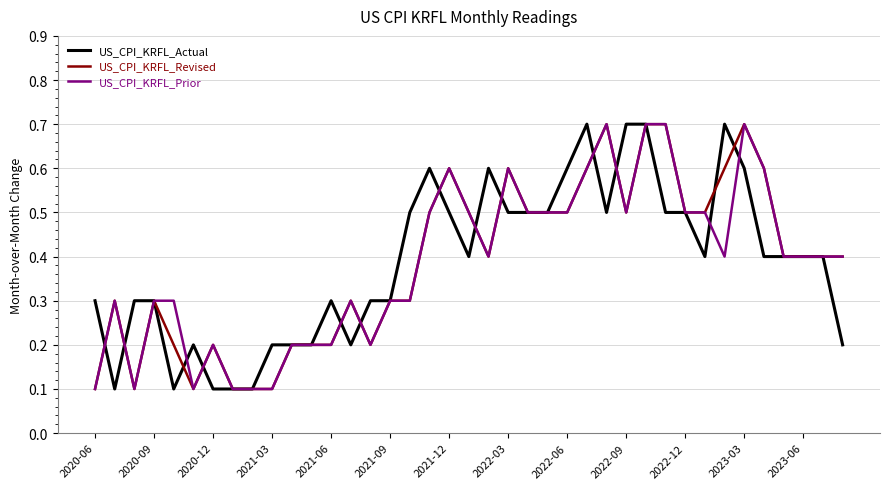

What is the greatest value displayed?

0.7